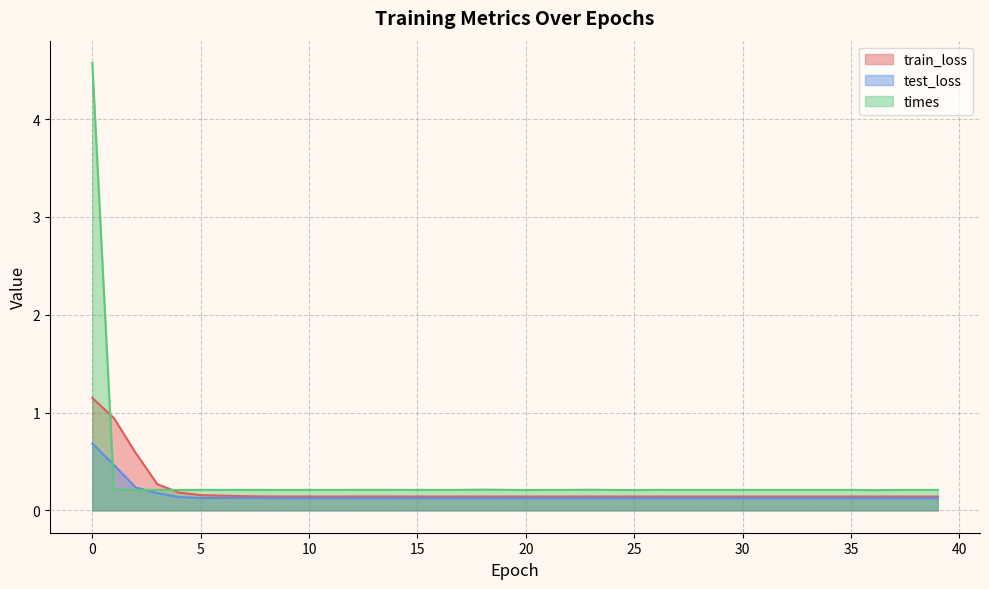

True or false: times and test_loss intersect in this chart.

True